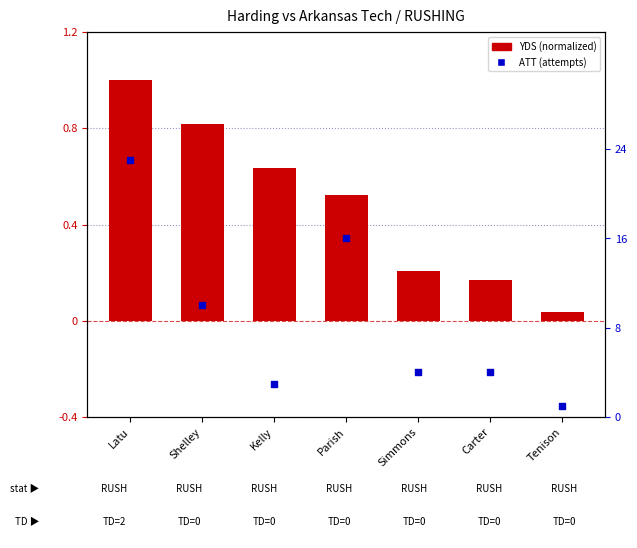

What are all the series names shown in the legend?

YDS (normalized), ATT (attempts)